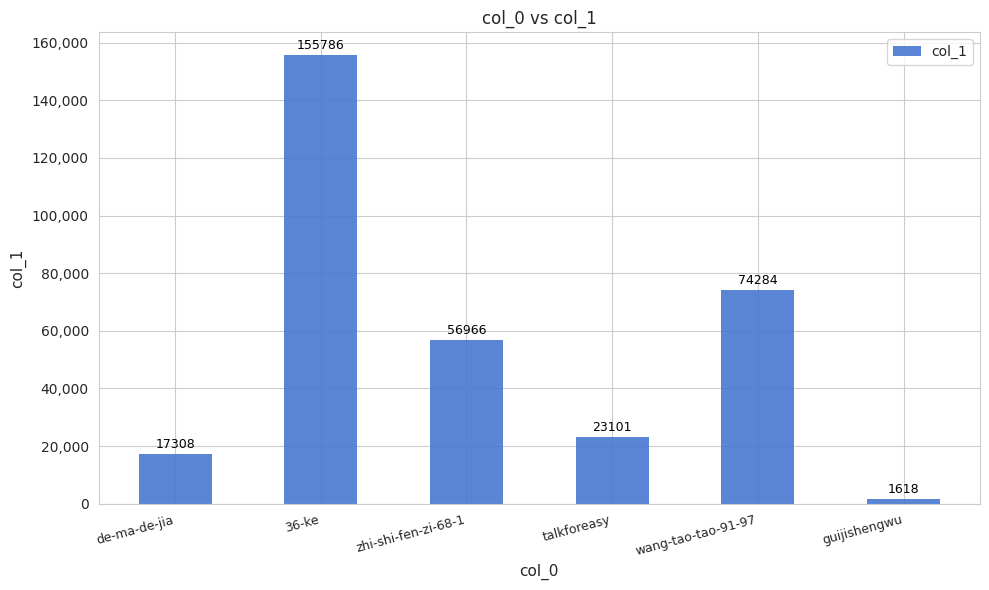

Rank the categories by value from highest to lowest.

36-ke, wang-tao-tao-91-97, zhi-shi-fen-zi-68-1, talkforeasy, de-ma-de-jia, guijishengwu